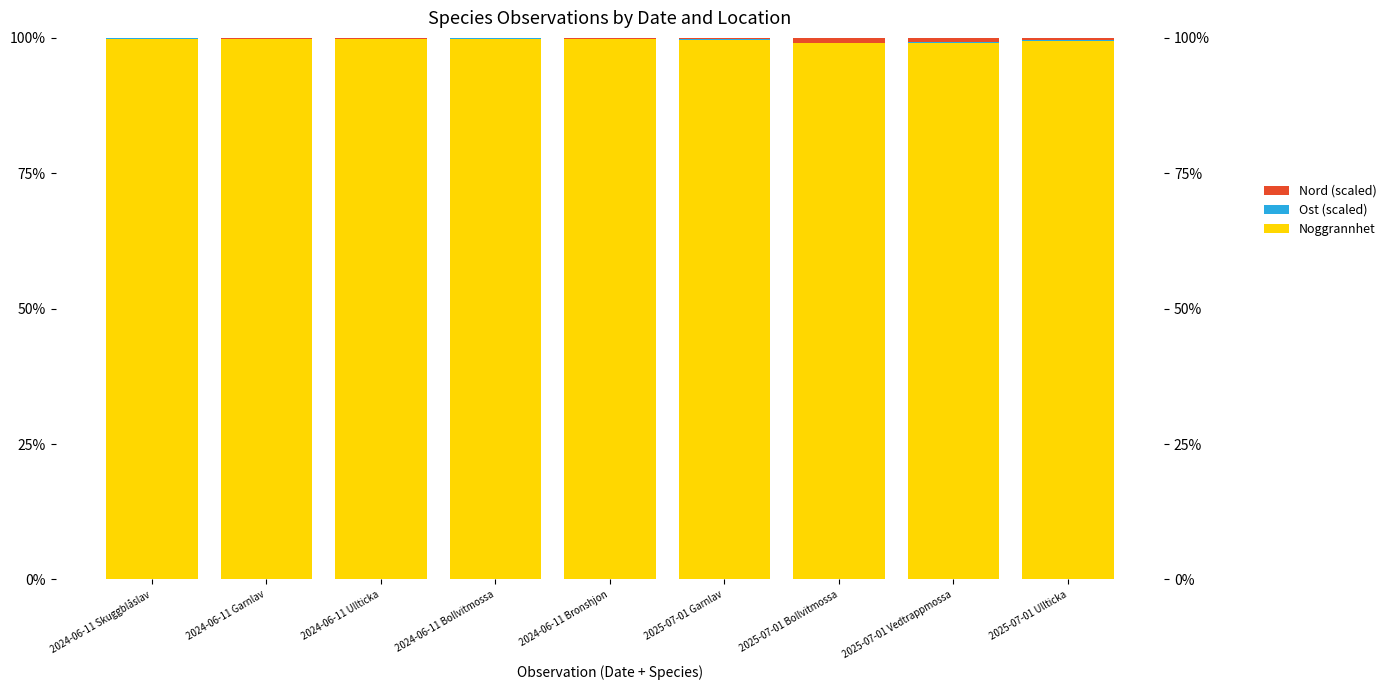

The Noggrannhet series shows 169.4 at 2024-06-11 Ullticka. True or false?

False